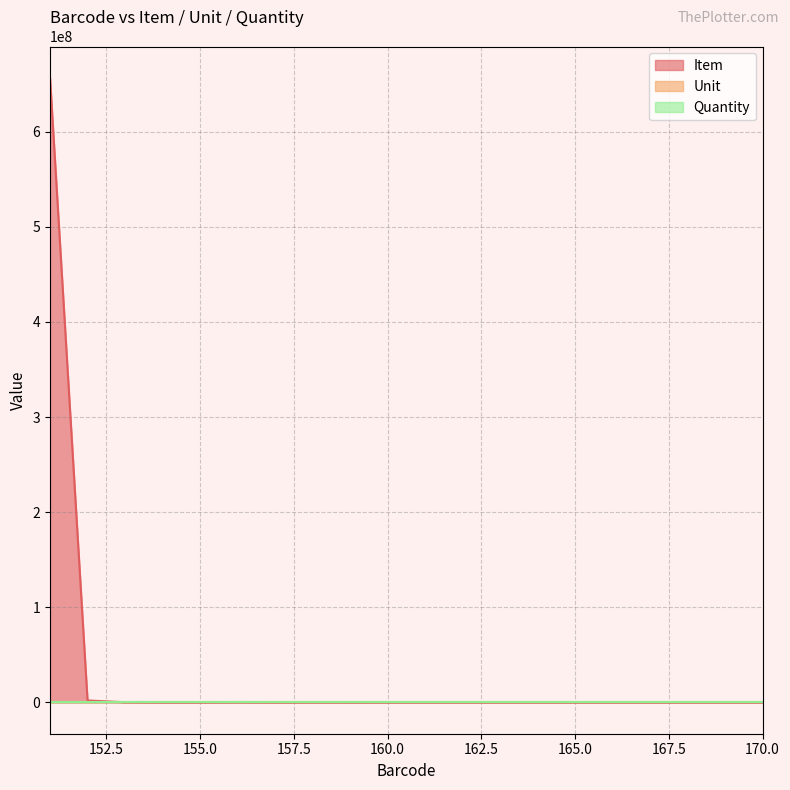

Between 156 and 170, which is larger?

156